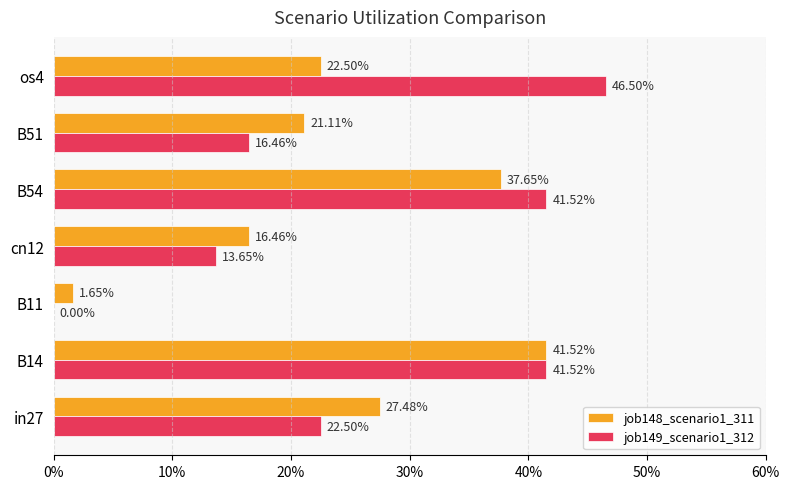

What position from the right is os4?

1